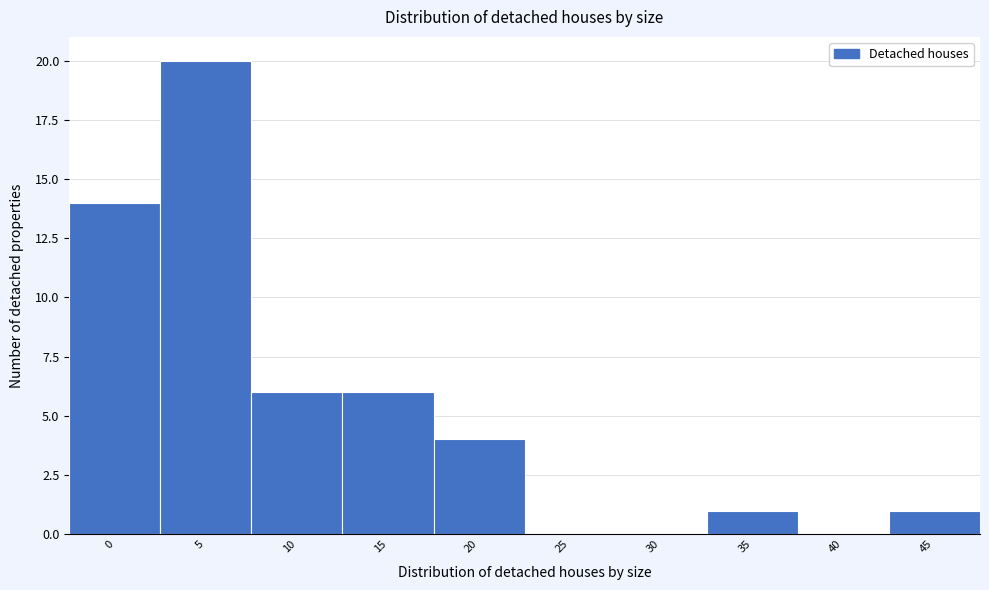

Reading left to right, extract all data points from this chart.

0=14	5=20	10=6	15=6	20=4	25=0	30=0	35=1	40=0	45=1